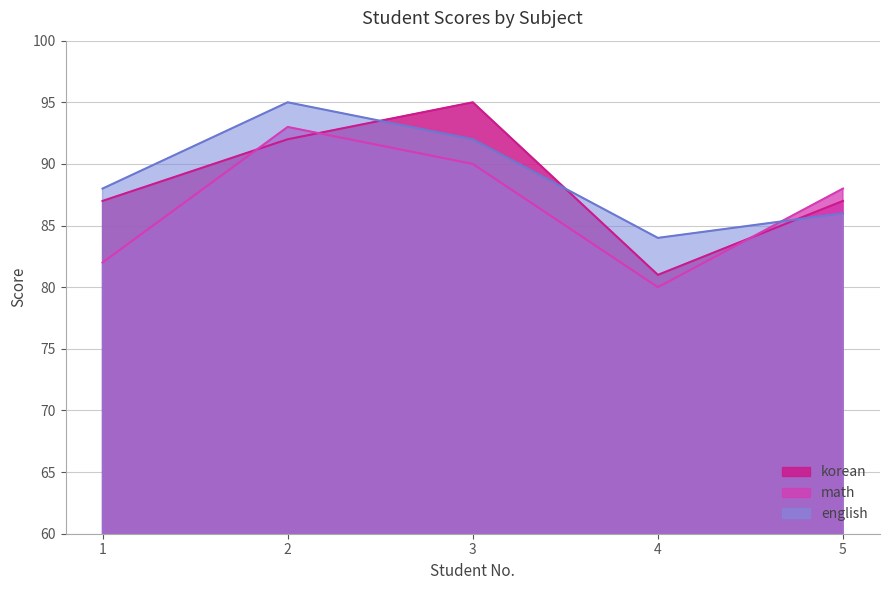

At which category does english reach its first local peak?

2